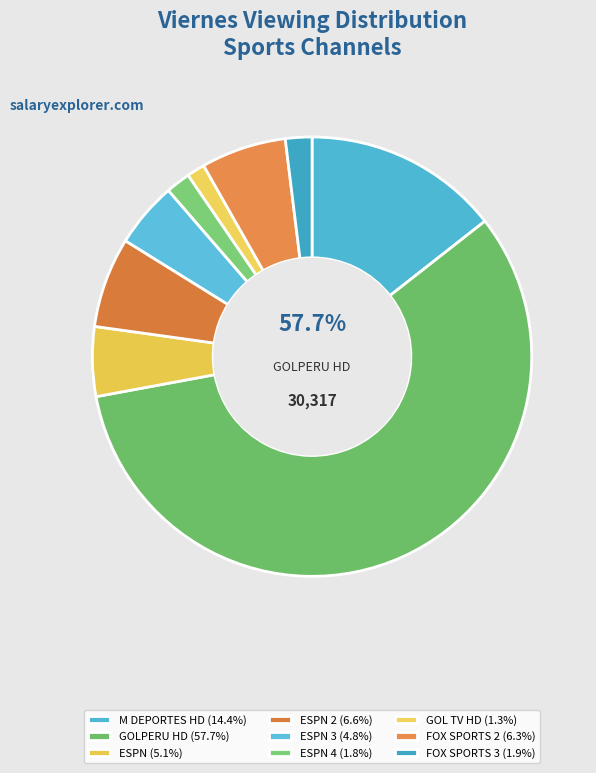

What percentage is the GOLPERU HD slice, to the nearest percent?

58%